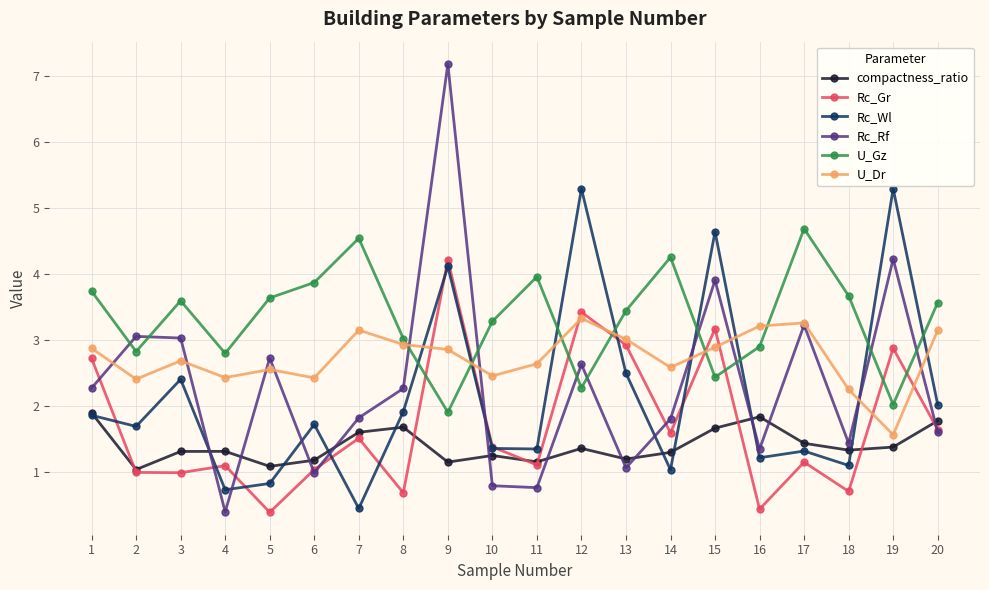

What is the approximate value of Rc_Gr at 3?

1.0